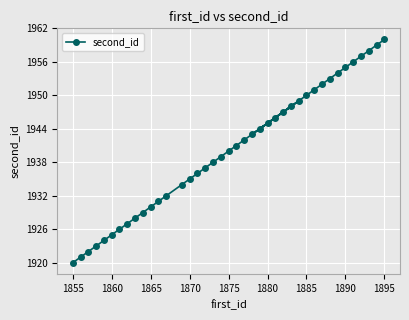

What is the difference between the maximum and minimum values?

40